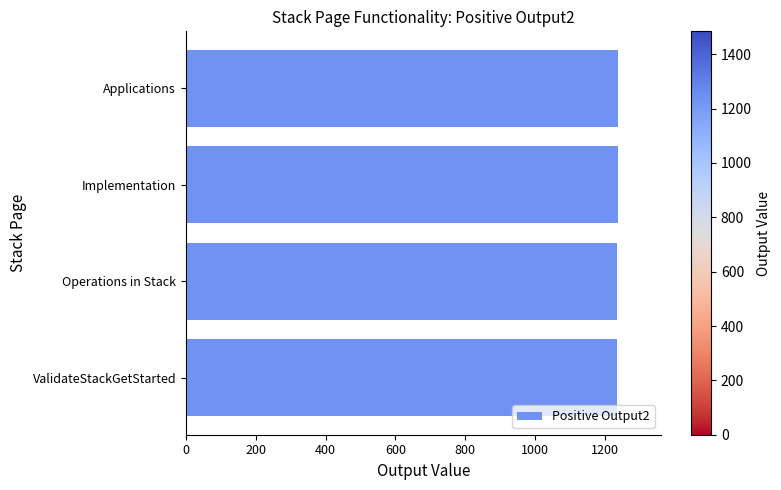

What is the sum of the values at Applications and Operations in Stack?

2472